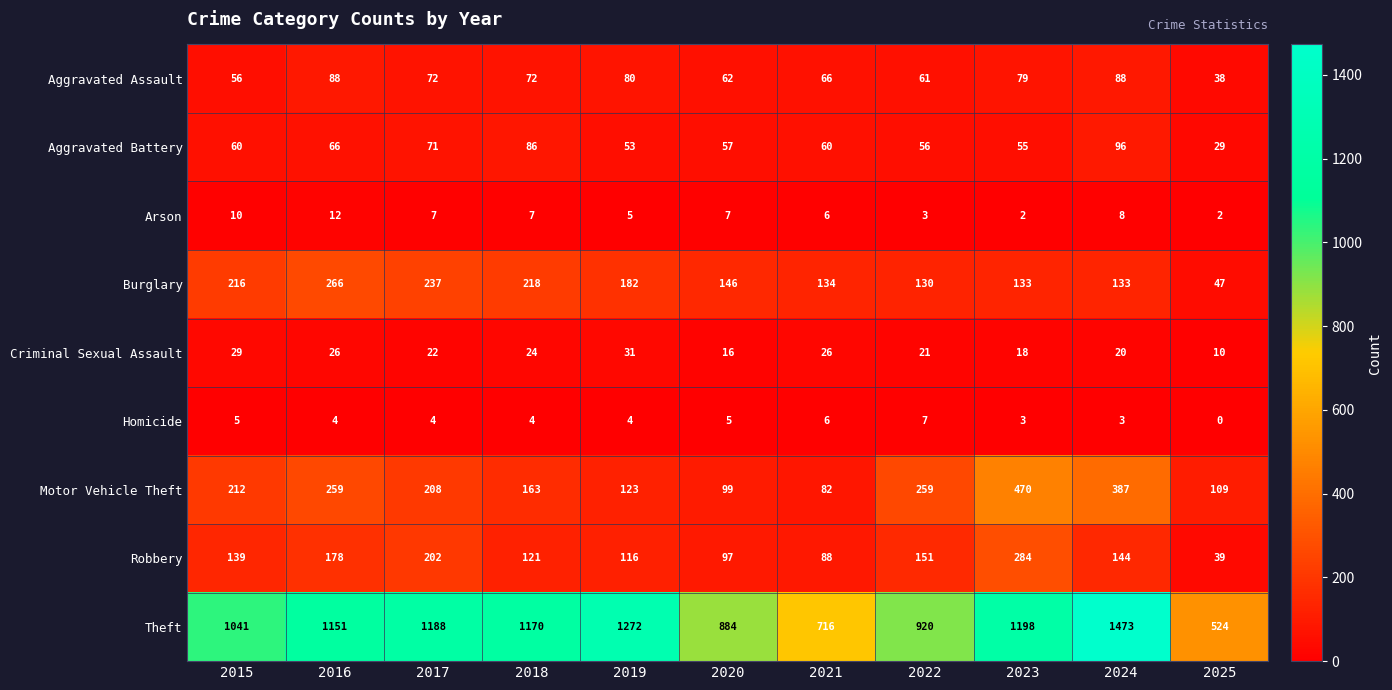

Rank the series by their maximum value, from highest to lowest.

Theft, Motor Vehicle Theft, Robbery, Burglary, Aggravated Battery, Aggravated Assault, Criminal Sexual Assault, Arson, Homicide